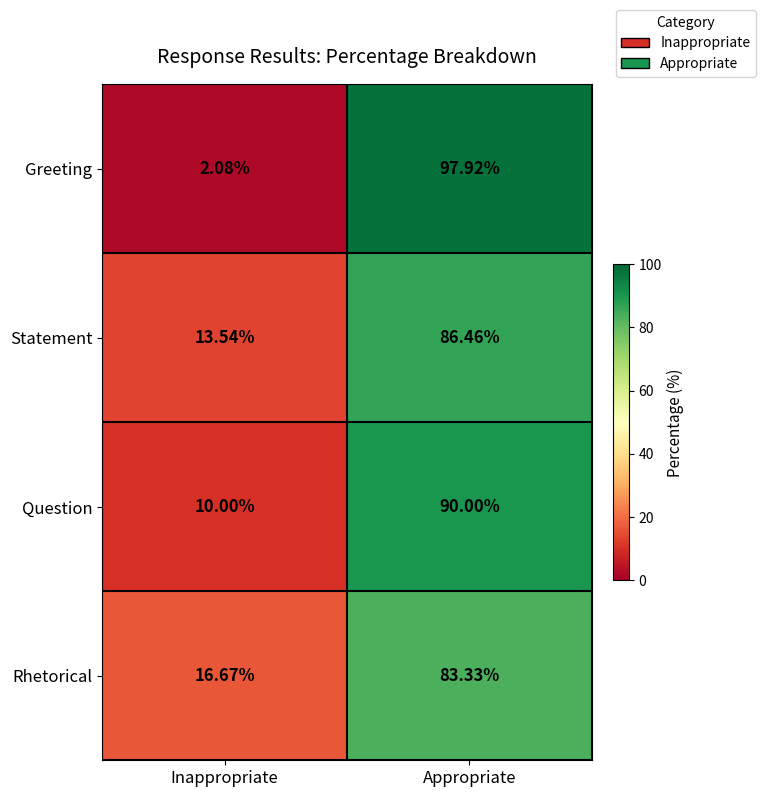

Which label corresponds to the largest value in the chart?

Appropriate